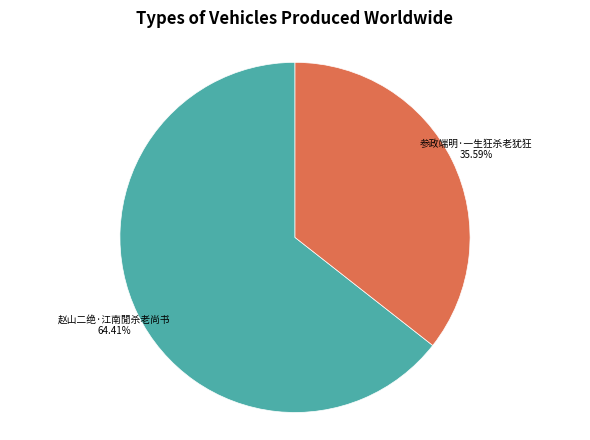

Is it true that 参政端明·一生狂杀老犹狂 is 36% of the pie?

True